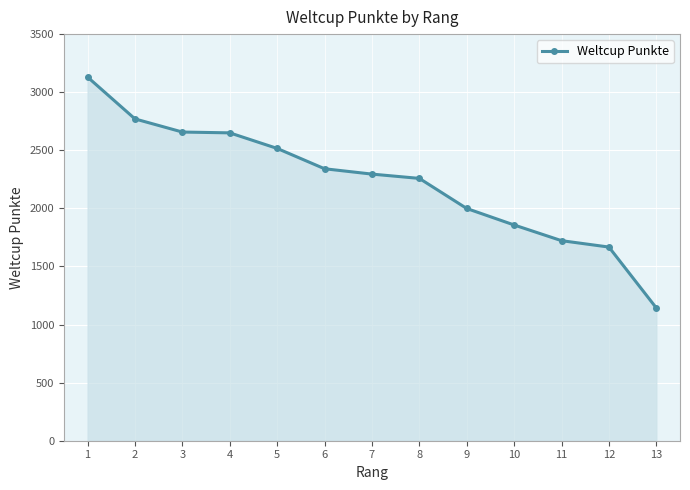

The value at 1 is 4465. True or false?

False